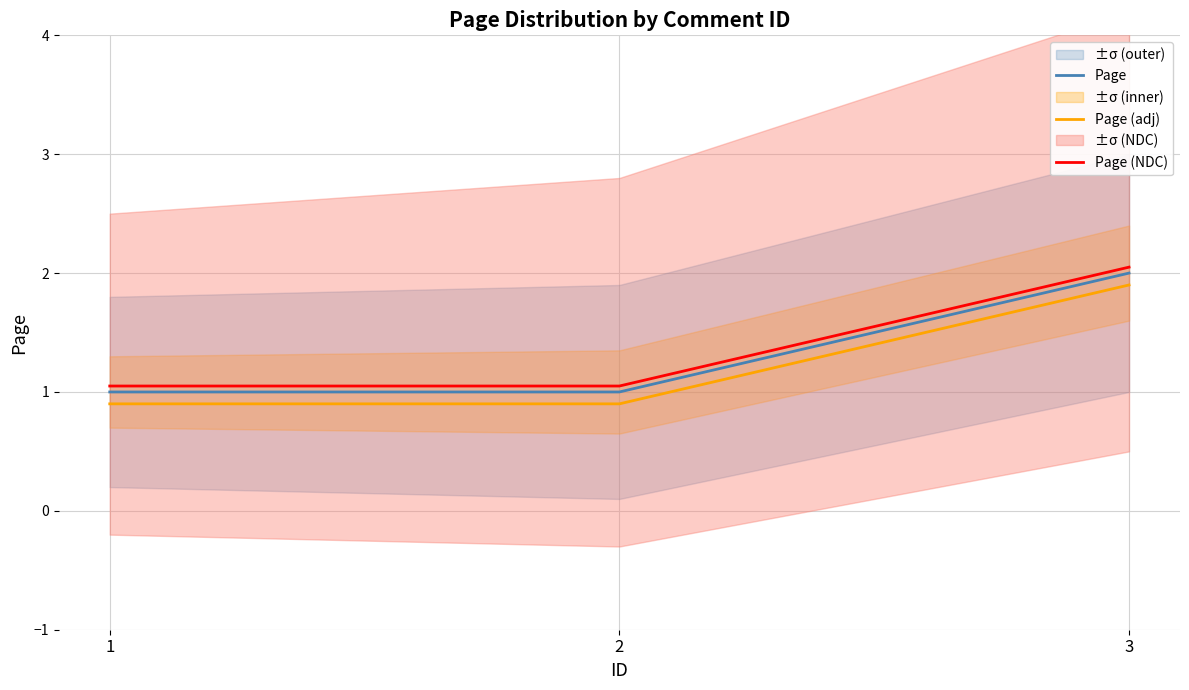

Does the chart have visible grid lines?

Yes